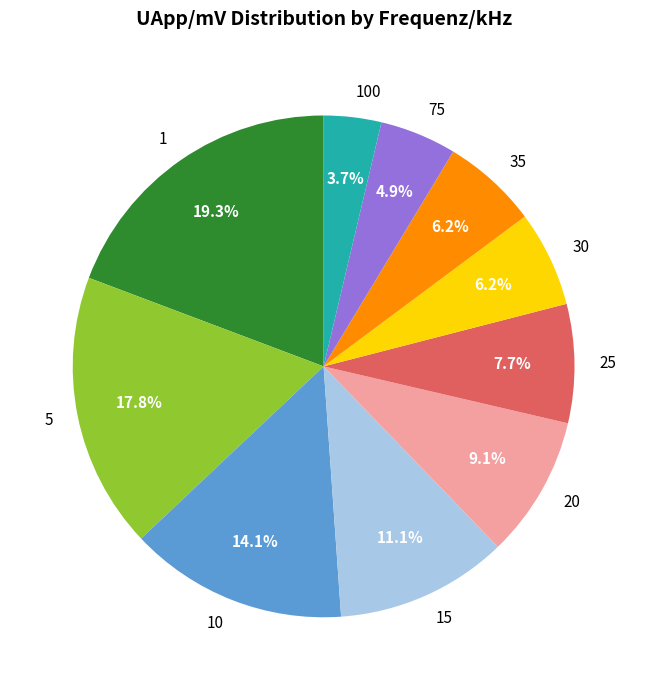

Approximately how many times larger is the value at 5 compared to 10?

1.3